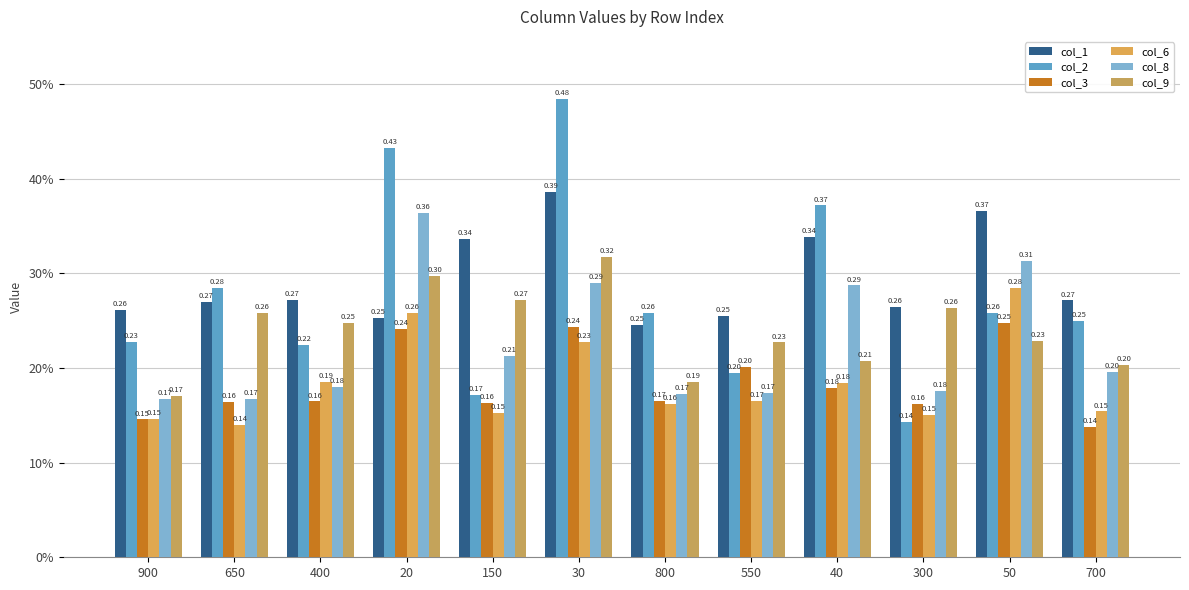

The value of col_6 at 20 is 0.4. True or false?

False